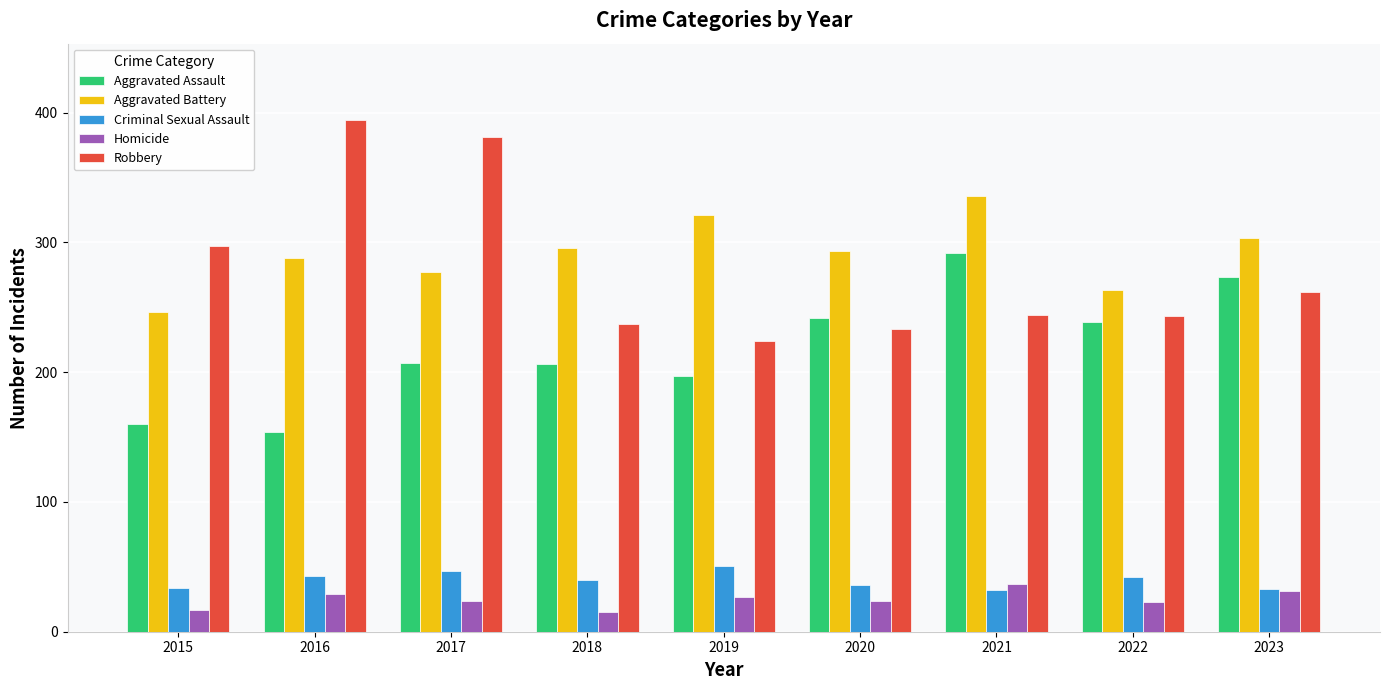

What is the maximum value for Aggravated Assault?

292